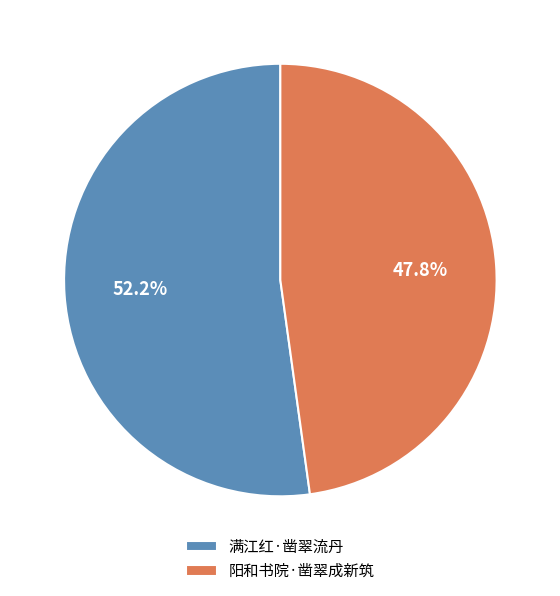

Is there a majority slice in this chart?

Yes